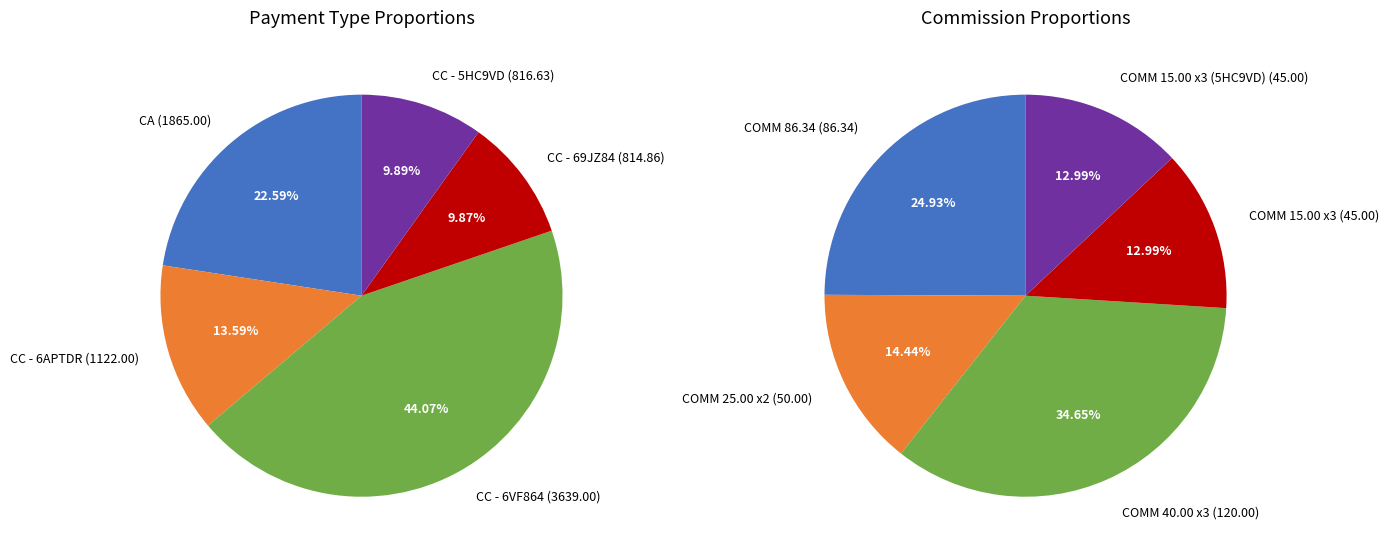

Combined, do 10 and CC - 5HC9VD account for over 50%?

No